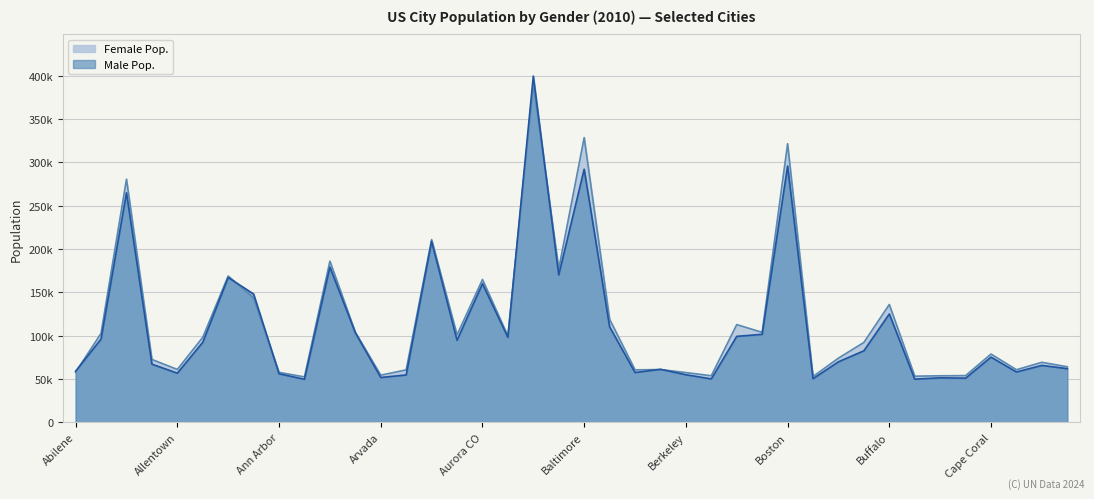

Does the chart display data point markers on the line(s)?

No